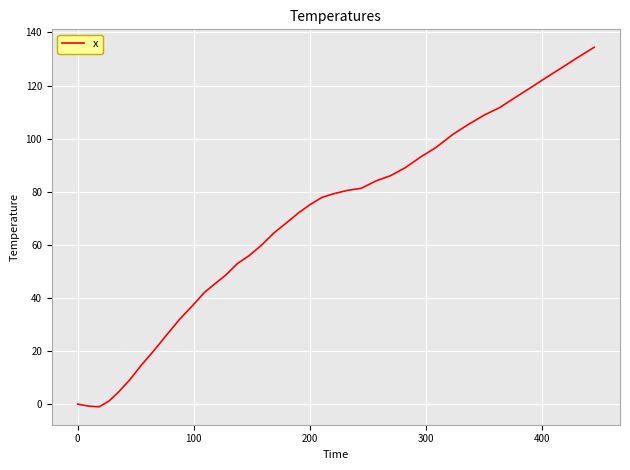

What is the difference between the maximum and minimum values?

135.4